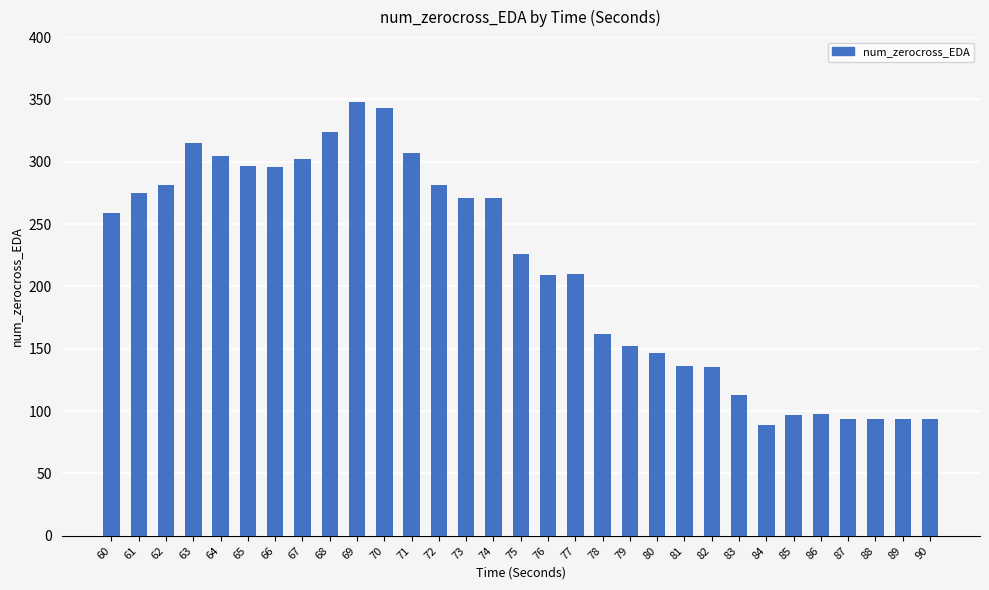

The chart shows a value of 324 at 68. True or false?

True